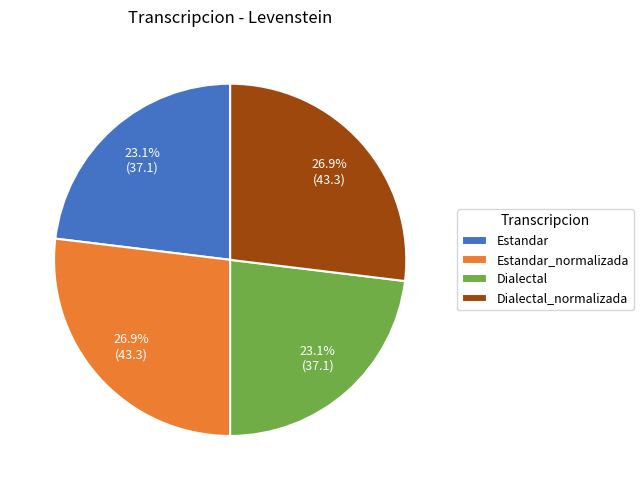

Does Dialectal represent more than half of the total?

No